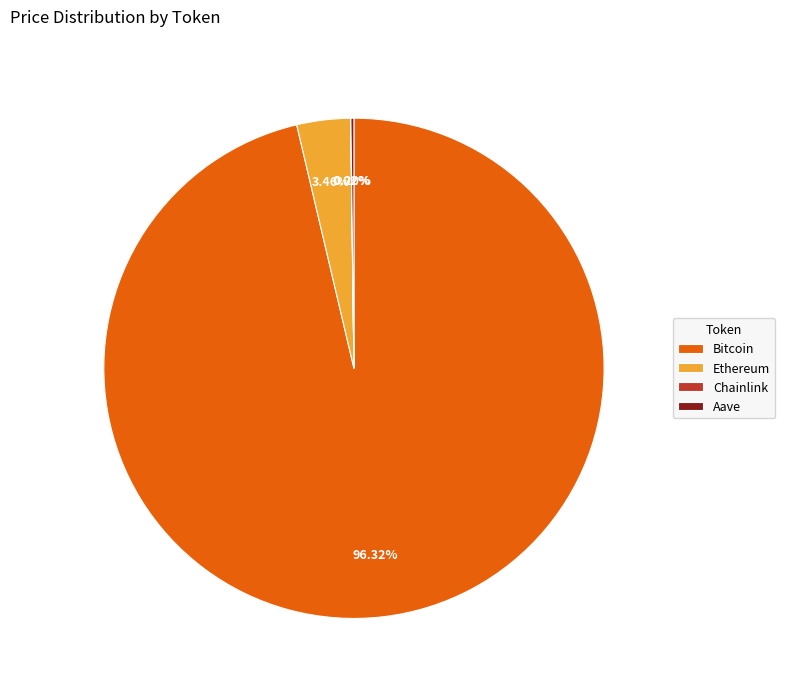

Is there a majority slice in this chart?

Yes